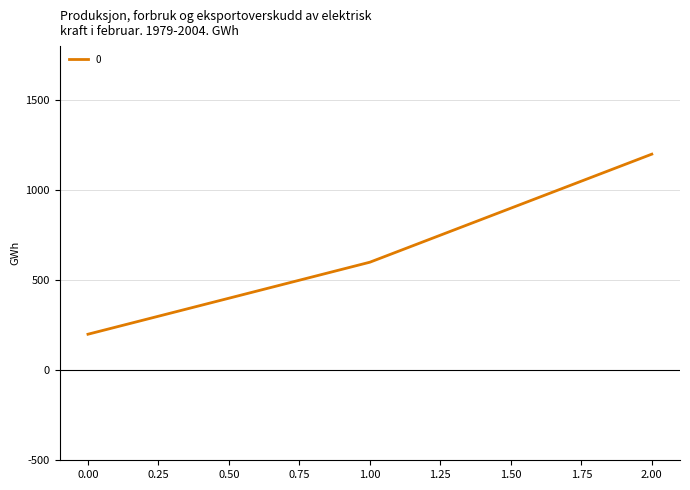

What value does the data have at 1.00?

600